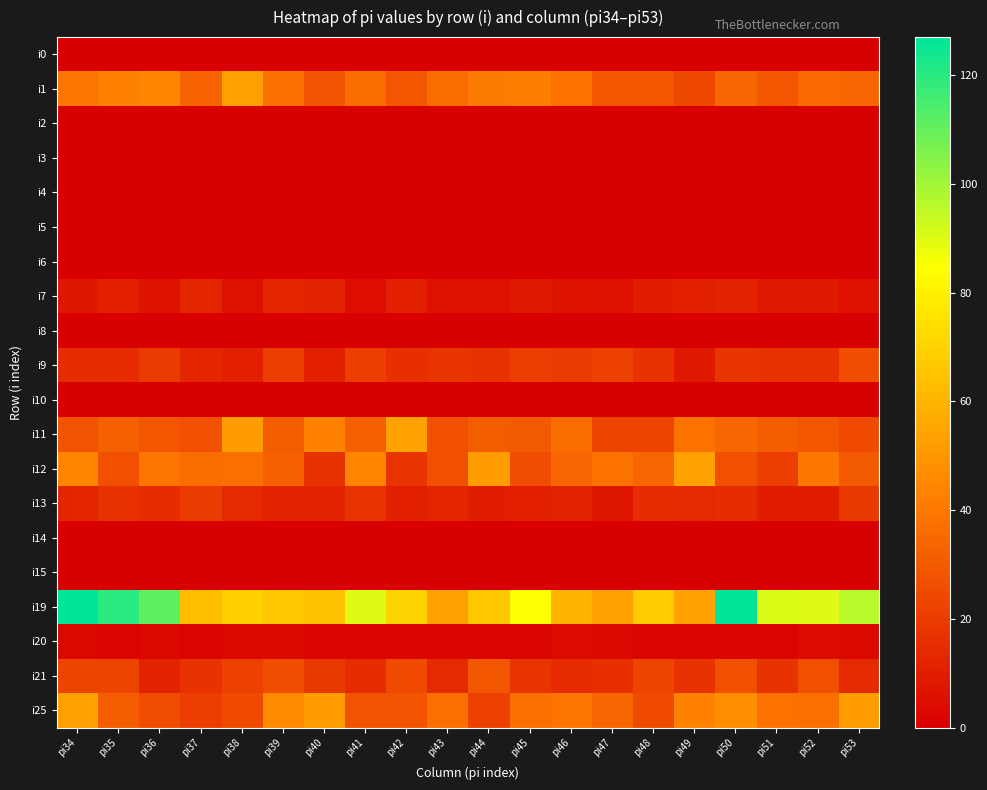

Reading left to right, what are all the values shown in this chart?

i0: pi34=0	pi35=0	pi36=0	pi37=0	pi38=0	pi39=0	pi40=0	pi41=0	pi42=0	pi43=0	pi44=0	pi45=0	pi46=0	pi47=0	pi48=0	pi49=0	pi50=0	pi51=0	pi52=0	pi53=0
i1: pi34=39	pi35=43	pi36=44	pi37=33	pi38=53	pi39=37	pi40=28	pi41=36	pi42=29	pi43=36	pi44=41	pi45=42	pi46=38	pi47=29	pi48=29	pi49=24	pi50=34	pi51=29	pi52=35	pi53=34
i2: pi34=0	pi35=0	pi36=0	pi37=0	pi38=0	pi39=0	pi40=0	pi41=0	pi42=0	pi43=0	pi44=0	pi45=0	pi46=0	pi47=0	pi48=0	pi49=0	pi50=0	pi51=0	pi52=0	pi53=0
i3: pi34=0	pi35=0	pi36=0	pi37=0	pi38=0	pi39=0	pi40=0	pi41=0	pi42=0	pi43=0	pi44=0	pi45=0	pi46=0	pi47=0	pi48=0	pi49=0	pi50=0	pi51=0	pi52=0	pi53=0
i4: pi34=0	pi35=0	pi36=0	pi37=0	pi38=0	pi39=0	pi40=0	pi41=0	pi42=0	pi43=0	pi44=0	pi45=0	pi46=0	pi47=0	pi48=0	pi49=0	pi50=0	pi51=0	pi52=0	pi53=0
i5: pi34=0	pi35=0	pi36=0	pi37=0	pi38=0	pi39=0	pi40=0	pi41=0	pi42=0	pi43=0	pi44=0	pi45=0	pi46=0	pi47=0	pi48=0	pi49=0	pi50=0	pi51=0	pi52=0	pi53=0
i6: pi34=0	pi35=0	pi36=0	pi37=0	pi38=0	pi39=0	pi40=0	pi41=0	pi42=0	pi43=0	pi44=0	pi45=0	pi46=0	pi47=0	pi48=0	pi49=0	pi50=0	pi51=0	pi52=0	pi53=0
i7: pi34=8	pi35=11	pi36=7	pi37=13	pi38=6	pi39=13	pi40=12	pi41=5	pi42=11	pi43=6	pi44=6	pi45=9	pi46=7	pi47=6	pi48=10	pi49=11	pi50=12	pi51=9	pi52=9	pi53=6
i8: pi34=0	pi35=0	pi36=0	pi37=0	pi38=0	pi39=0	pi40=0	pi41=0	pi42=0	pi43=0	pi44=0	pi45=0	pi46=0	pi47=0	pi48=0	pi49=0	pi50=0	pi51=0	pi52=0	pi53=0
i9: pi34=15	pi35=15	pi36=20	pi37=13	pi38=11	pi39=21	pi40=11	pi41=21	pi42=16	pi43=18	pi44=17	pi45=21	pi46=20	pi47=22	pi48=17	pi49=9	pi50=18	pi51=17	pi52=17	pi53=26
i10: pi34=0	pi35=0	pi36=0	pi37=0	pi38=0	pi39=0	pi40=0	pi41=0	pi42=0	pi43=0	pi44=0	pi45=0	pi46=0	pi47=0	pi48=0	pi49=0	pi50=0	pi51=0	pi52=0	pi53=0
i11: pi34=28	pi35=32	pi36=29	pi37=27	pi38=52	pi39=31	pi40=43	pi41=32	pi42=54	pi43=27	pi44=31	pi45=30	pi46=36	pi47=23	pi48=23	pi49=38	pi50=34	pi51=31	pi52=29	pi53=25
i12: pi34=44	pi35=27	pi36=39	pi37=36	pi38=37	pi39=32	pi40=17	pi41=44	pi42=18	pi43=27	pi44=52	pi45=26	pi46=34	pi47=38	pi48=34	pi49=54	pi50=27	pi51=21	pi52=40	pi53=30
i13: pi34=13	pi35=17	pi36=15	pi37=20	pi38=14	pi39=12	pi40=12	pi41=18	pi42=11	pi43=13	pi44=10	pi45=11	pi46=12	pi47=8	pi48=15	pi49=14	pi50=15	pi51=10	pi52=10	pi53=19
i14: pi34=0	pi35=0	pi36=0	pi37=0	pi38=0	pi39=0	pi40=0	pi41=0	pi42=0	pi43=0	pi44=0	pi45=0	pi46=0	pi47=0	pi48=0	pi49=0	pi50=0	pi51=0	pi52=0	pi53=0
i15: pi34=0	pi35=0	pi36=0	pi37=0	pi38=0	pi39=0	pi40=0	pi41=0	pi42=0	pi43=0	pi44=0	pi45=0	pi46=0	pi47=0	pi48=0	pi49=0	pi50=0	pi51=0	pi52=0	pi53=0
i19: pi34=127	pi35=120	pi36=111	pi37=63	pi38=69	pi39=66	pi40=64	pi41=90	pi42=70	pi43=54	pi44=66	pi45=85	pi46=60	pi47=53	pi48=67	pi49=54	pi50=127	pi51=91	pi52=90	pi53=96
i20: pi34=3	pi35=2	pi36=3	pi37=2	pi38=3	pi39=3	pi40=2	pi41=2	pi42=2	pi43=2	pi44=2	pi45=2	pi46=4	pi47=3	pi48=2	pi49=2	pi50=2	pi51=2	pi52=4	pi53=3
i21: pi34=23	pi35=23	pi36=12	pi37=17	pi38=22	pi39=26	pi40=19	pi41=15	pi42=25	pi43=14	pi44=29	pi45=18	pi46=15	pi47=16	pi48=23	pi49=17	pi50=27	pi51=17	pi52=27	pi53=14
i25: pi34=53	pi35=31	pi36=26	pi37=21	pi38=25	pi39=46	pi40=52	pi41=28	pi42=28	pi43=37	pi44=22	pi45=37	pi46=39	pi47=34	pi48=25	pi49=43	pi50=47	pi51=38	pi52=37	pi53=52